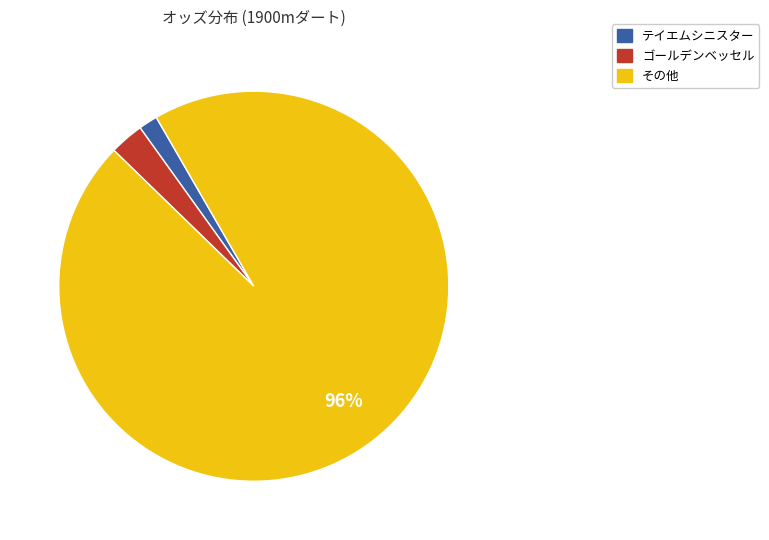

Does any single category account for the majority?

Yes